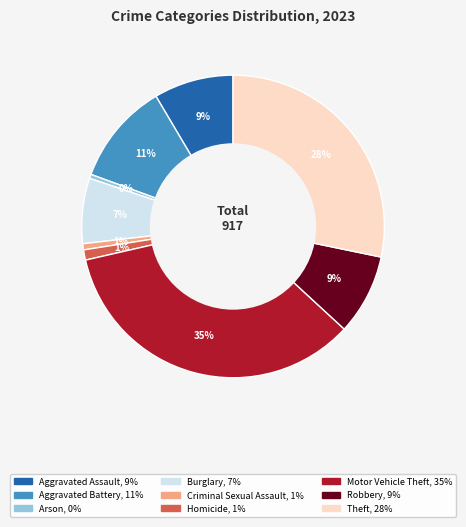

Is it true that Theft is 19% of the pie?

False